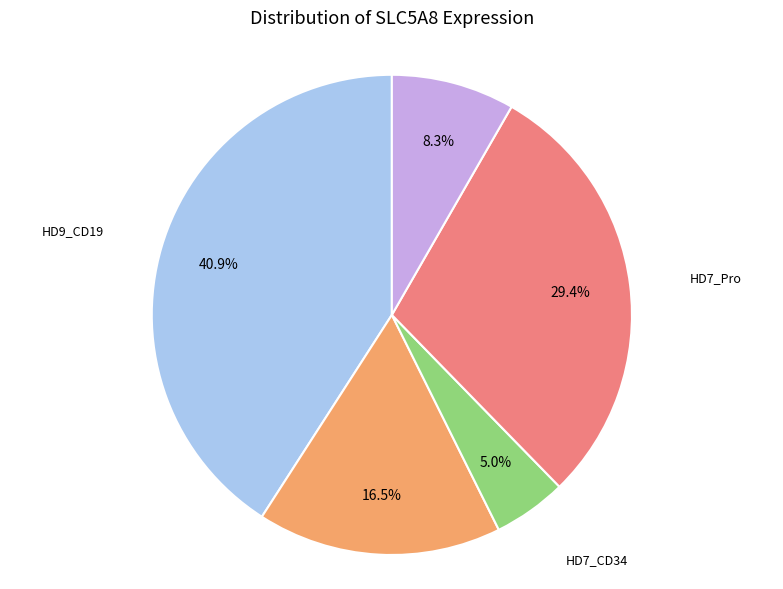

To the nearest percent, what is the average slice percentage?

20%